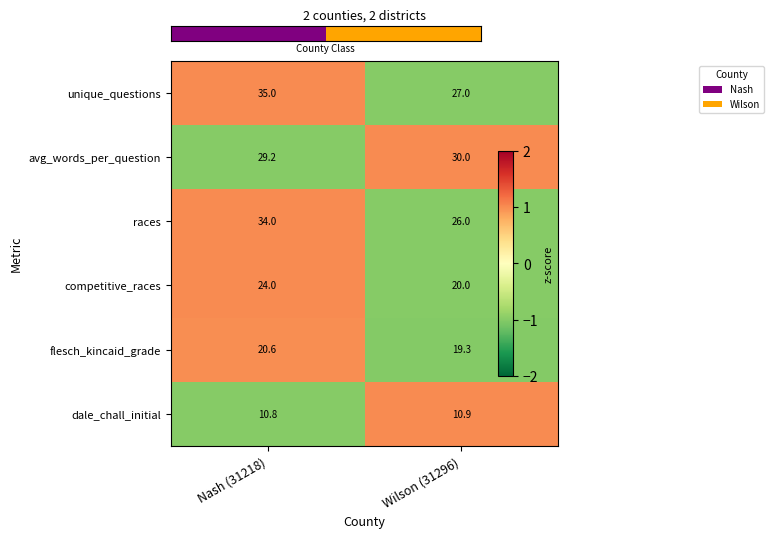

How many series are shown in this chart?

6